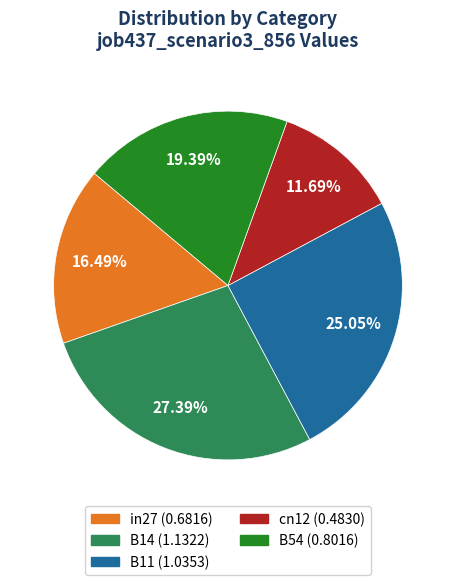

Count the number of slices in the pie.

5